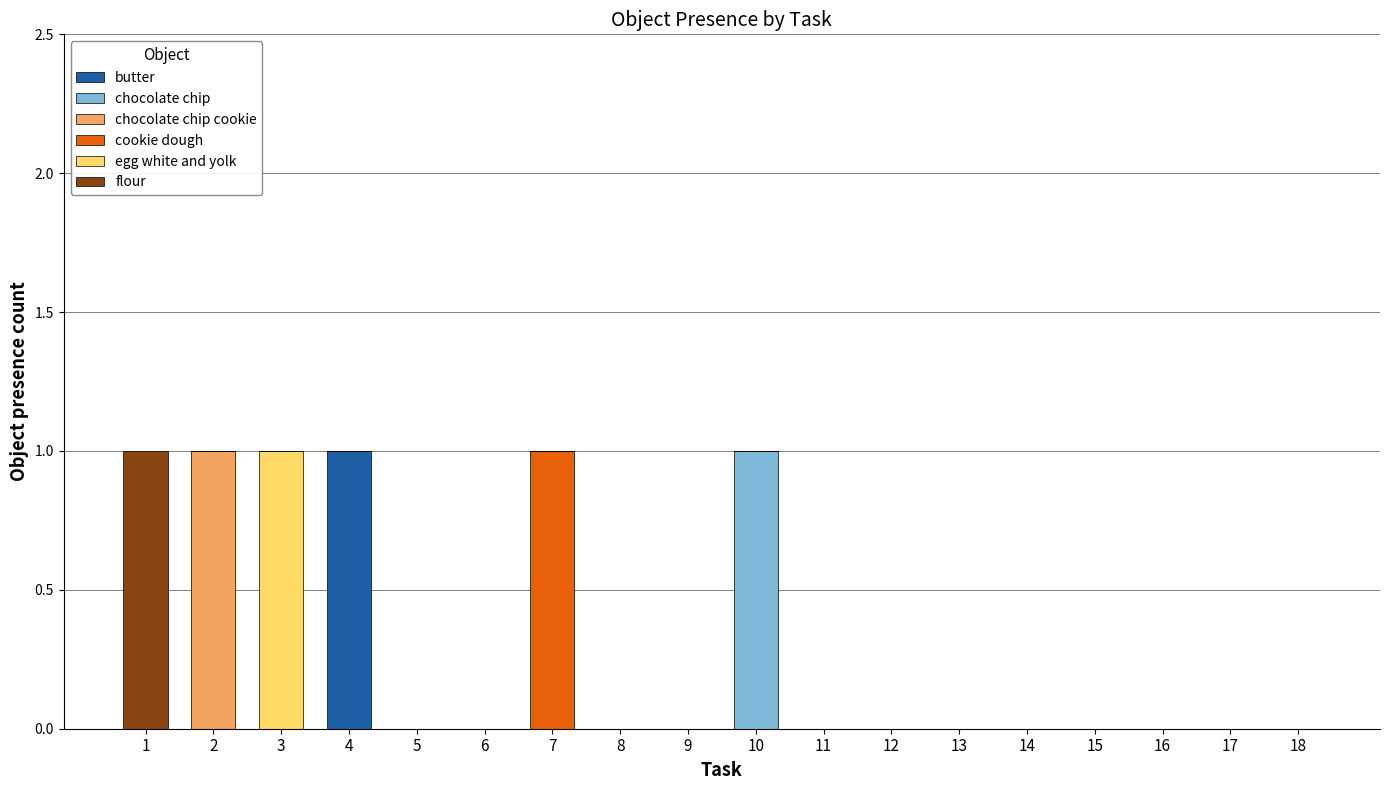

Which has a higher value, 8 or 2?

8